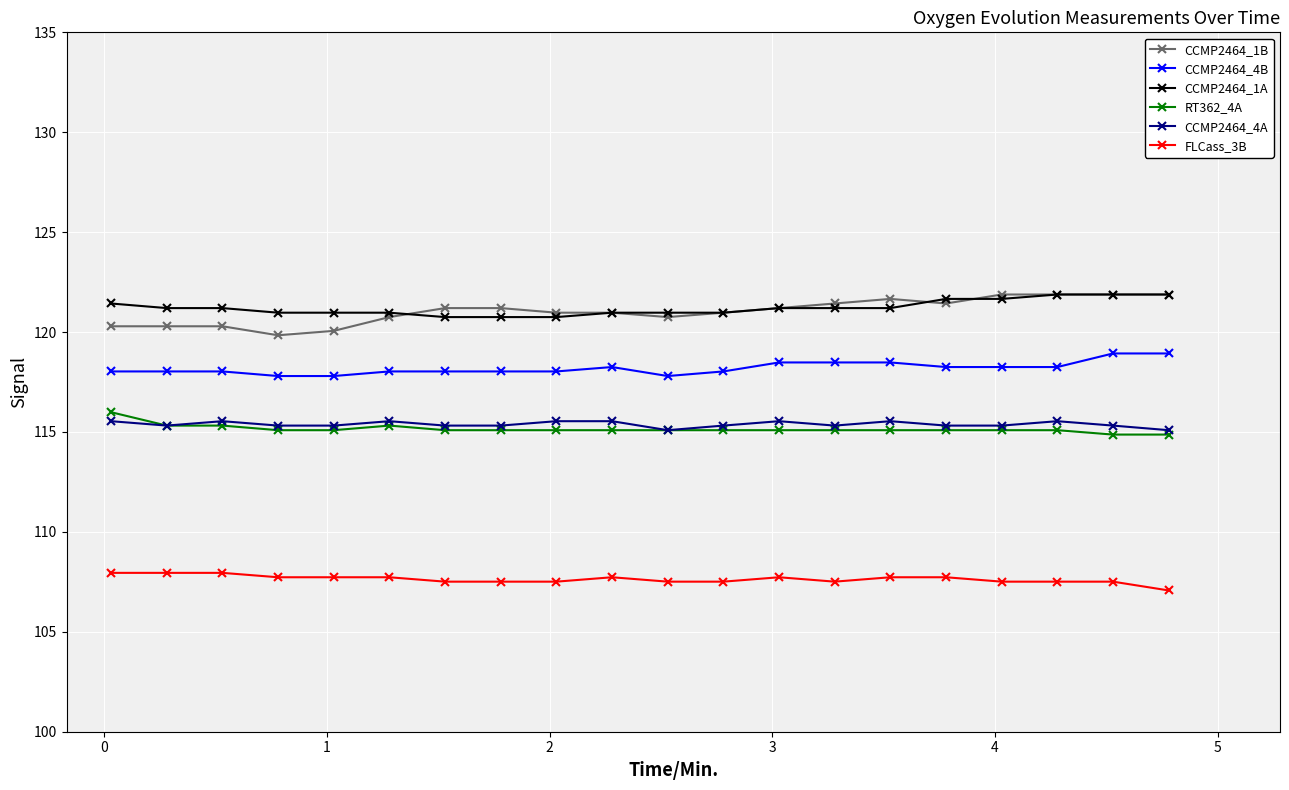

What is the value of the CCMP2464_1A point at the 20th from the left?

121.9